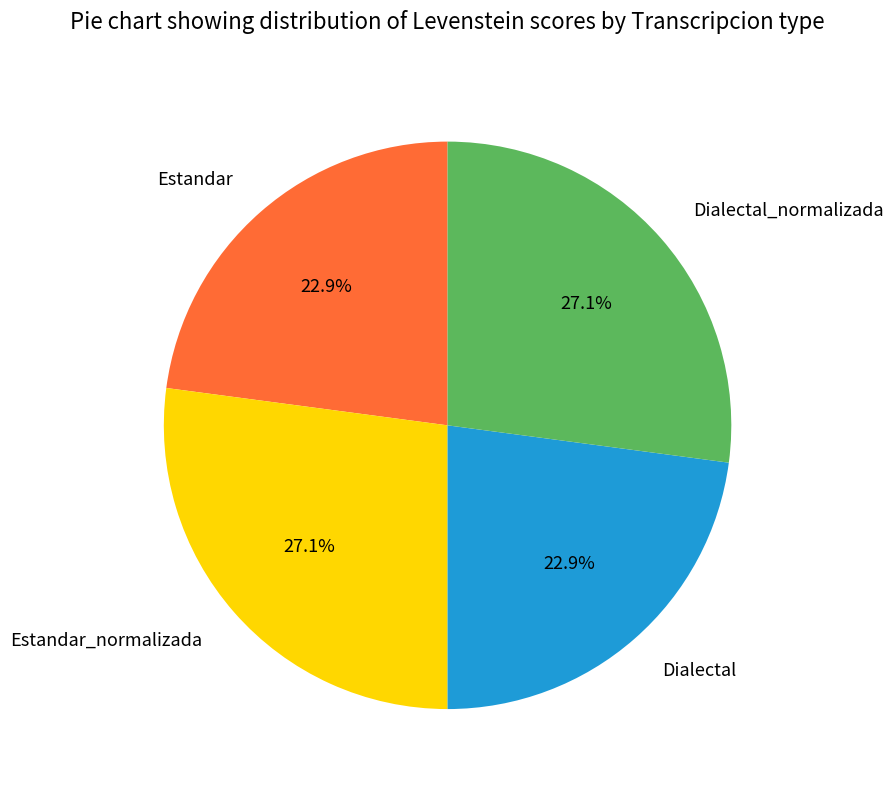

Count the number of slices in the pie.

4